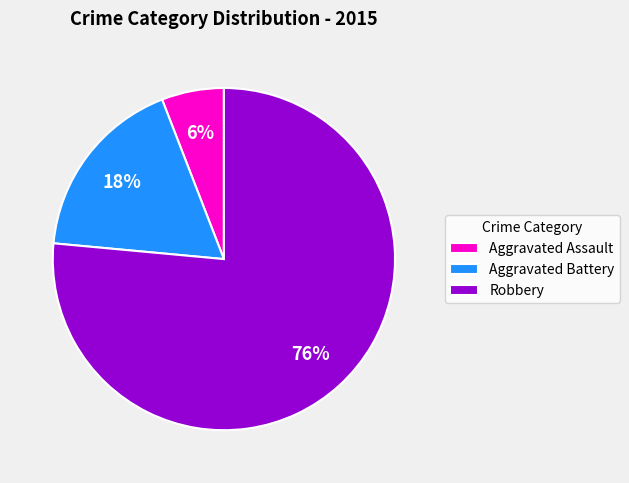

Rank the categories by value from lowest to highest.

Aggravated Assault, Aggravated Battery, Robbery